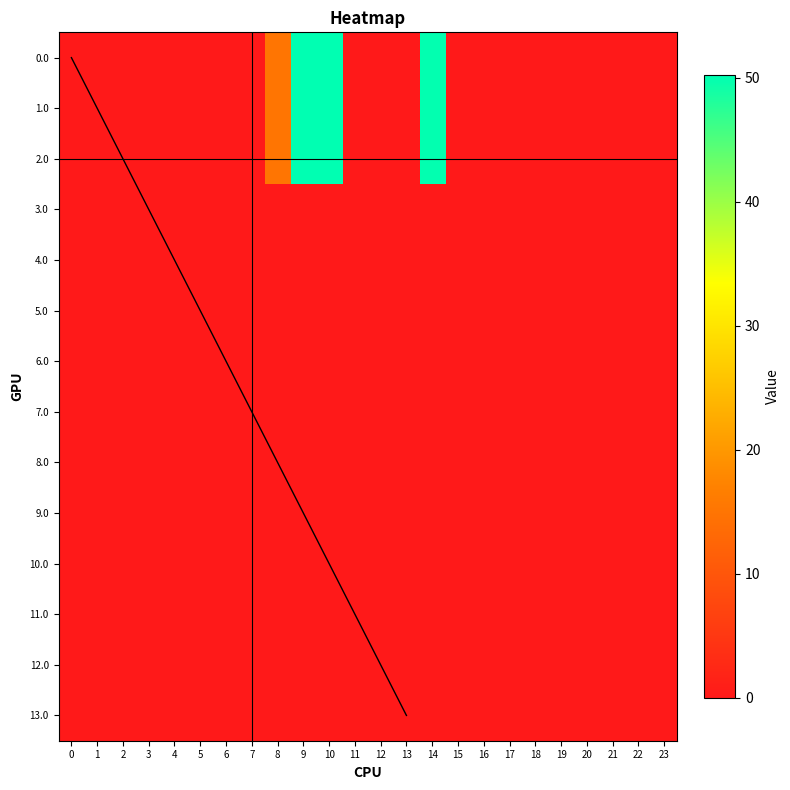

Which label corresponds to the largest value in the chart?

9